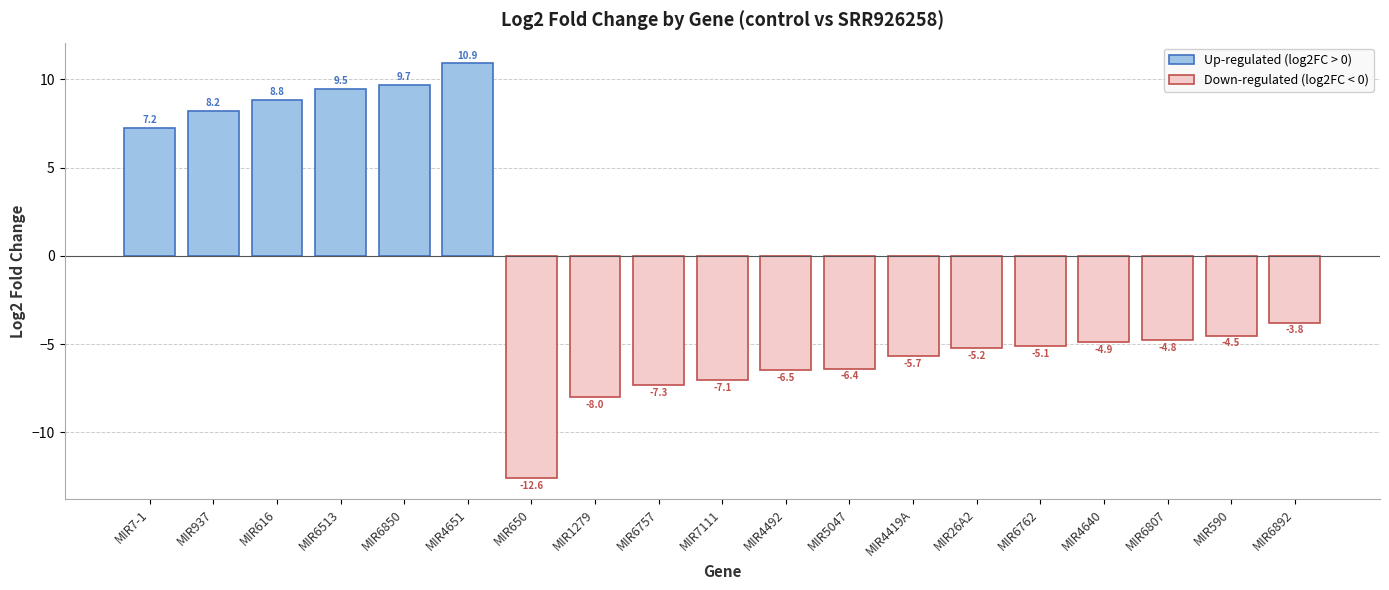

Is it true that the value at MIR7-1 is 3.7?

False